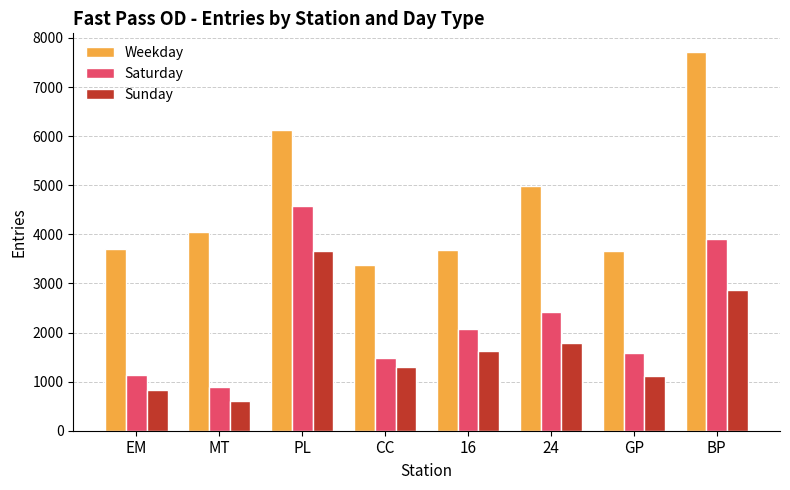

What is the sum of all Weekday values?

37268.4